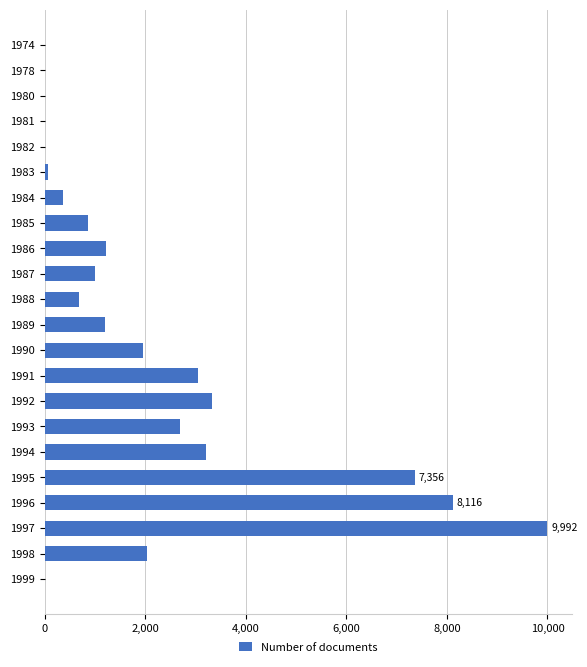

What is the greatest value displayed?

9992